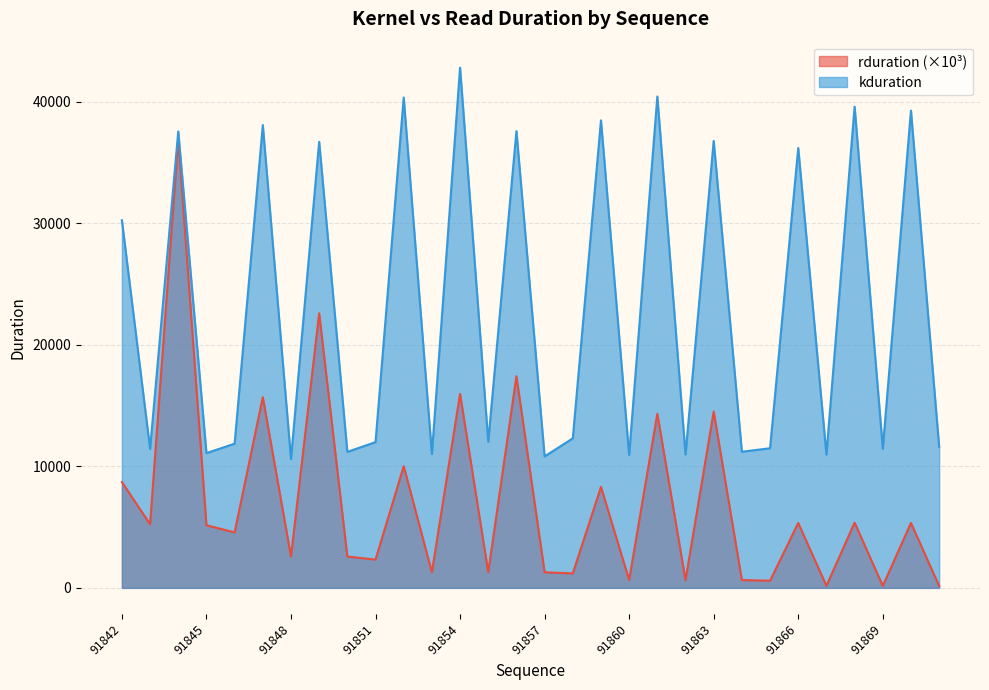

Where is kduration nearest to the value 26708?

91842